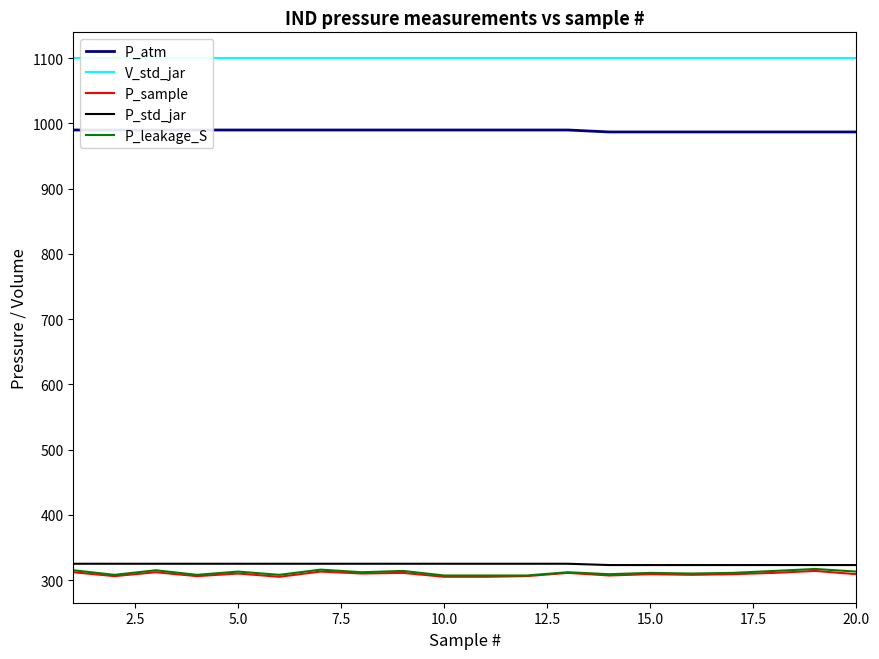

What is the minimum value for P_std_jar?

323